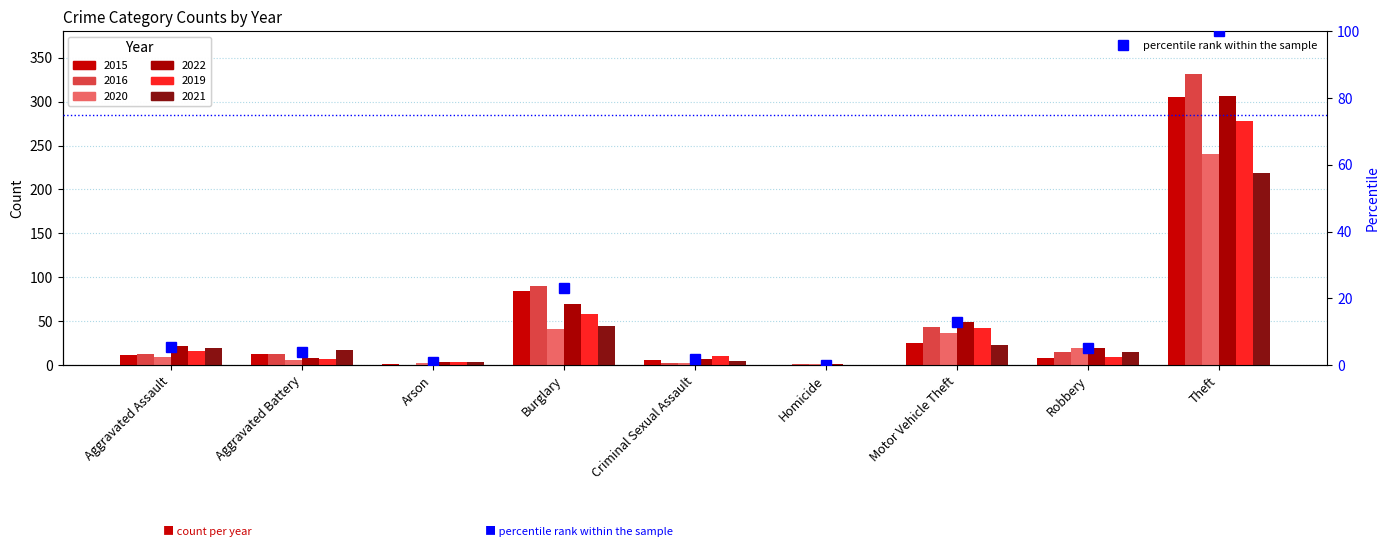

What is the sum of all values?

153.6